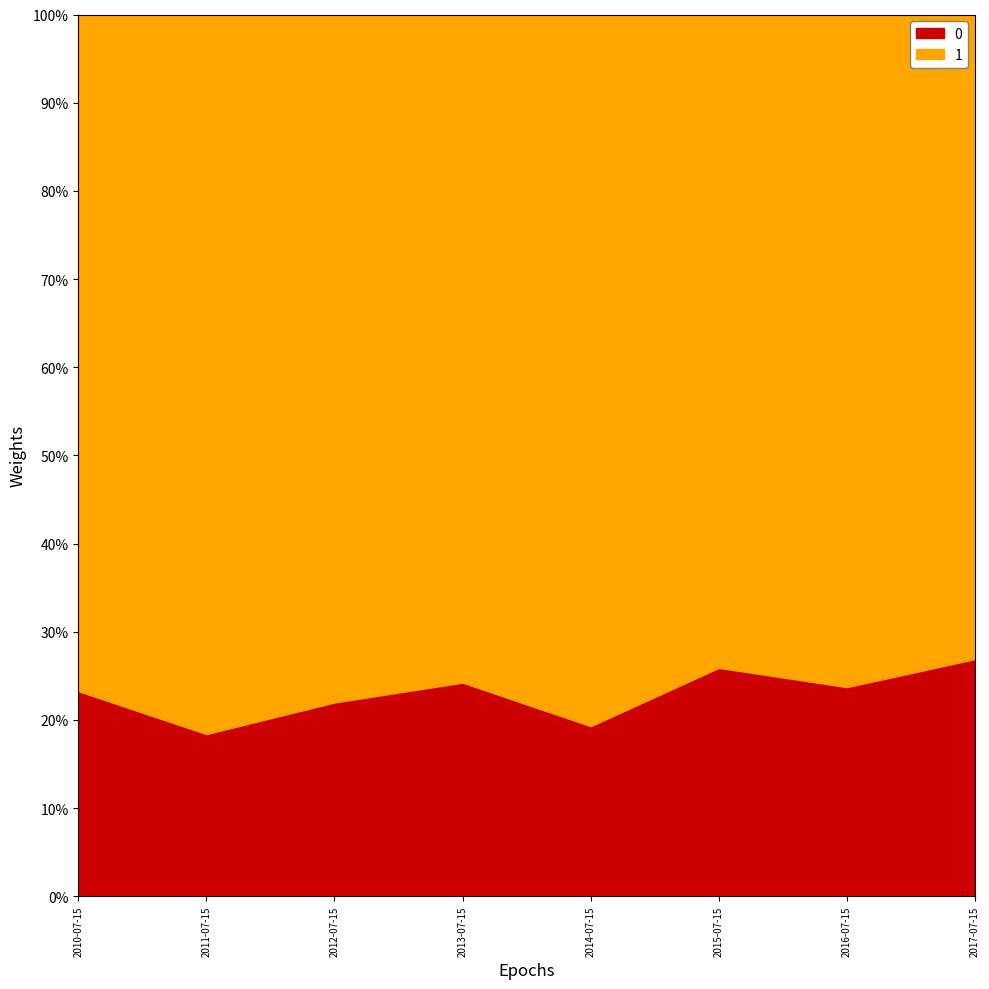

List the labels in order of value, largest first.

2017-07-15, 2015-07-15, 2013-07-15, 2016-07-15, 2010-07-15, 2012-07-15, 2014-07-15, 2011-07-15